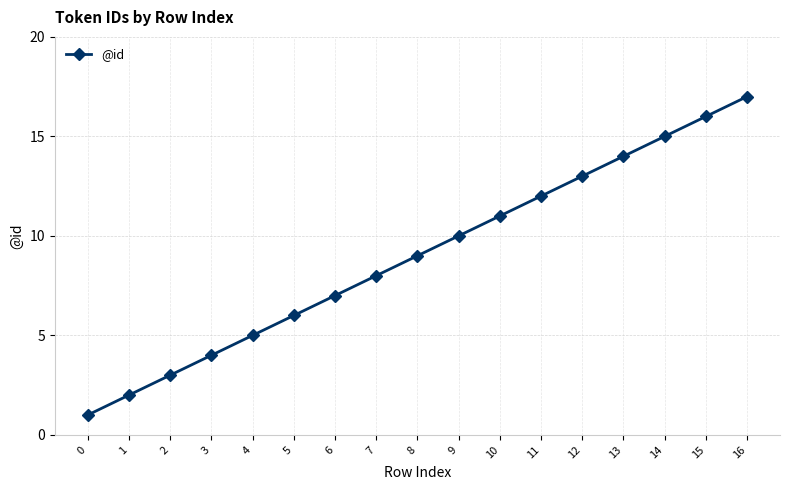

True or false: the data shows 6 at 9.

False